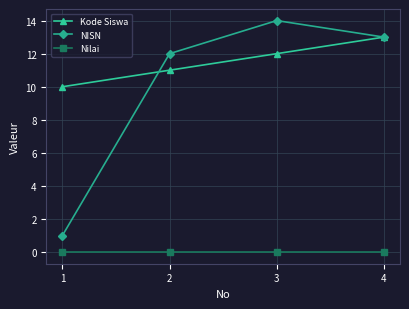

How many categories are shown in the chart?

4